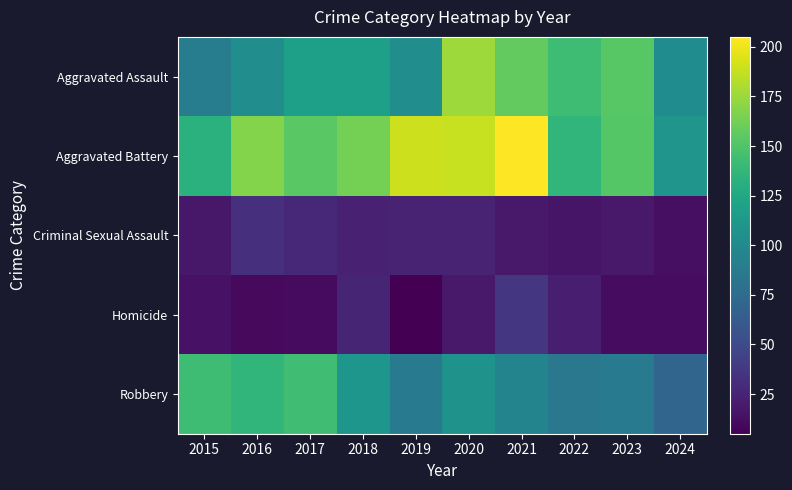

How many series are shown in this chart?

5